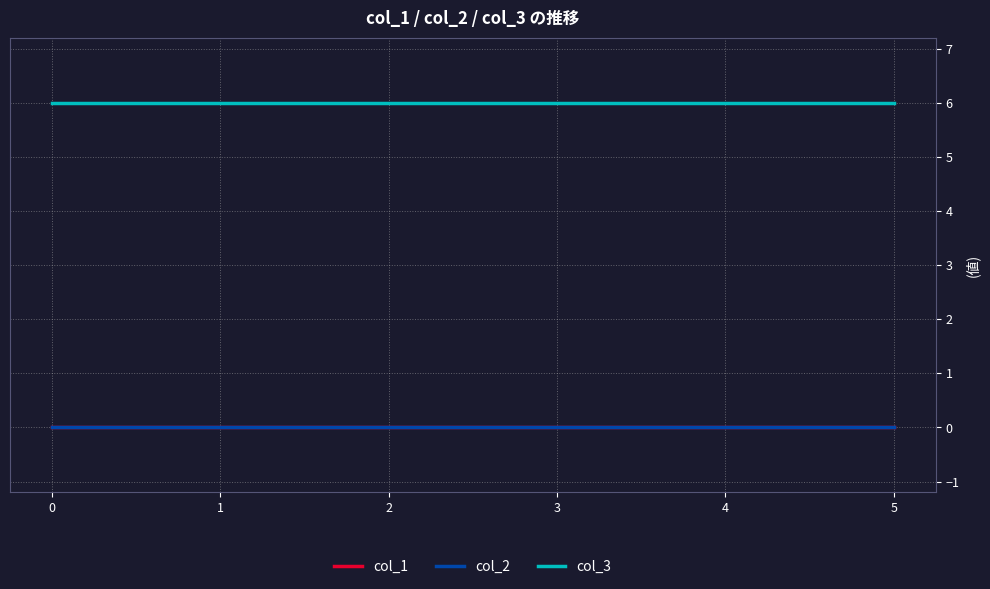

Is this an area chart (filled region under the line)?

No